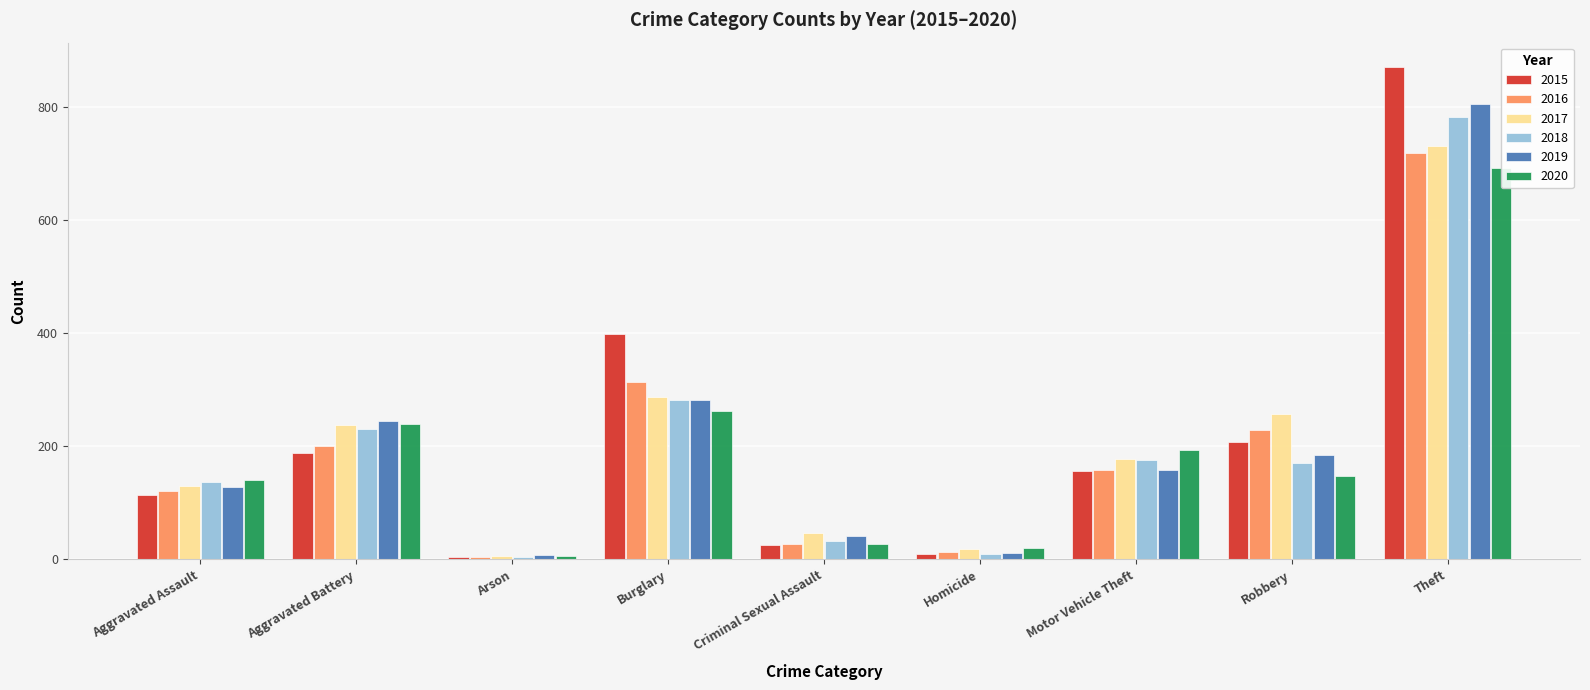

Reading left to right, what are all the values shown in this chart?

2015: 113	188	5	398	25	10	157	207	870
2016: 121	200	4	314	27	13	158	229	719
2017: 129	237	6	287	46	18	178	257	730
2018: 137	231	4	282	33	10	176	171	782
2019: 128	245	7	281	41	12	158	185	805
2020: 140	240	6	263	28	20	193	147	691